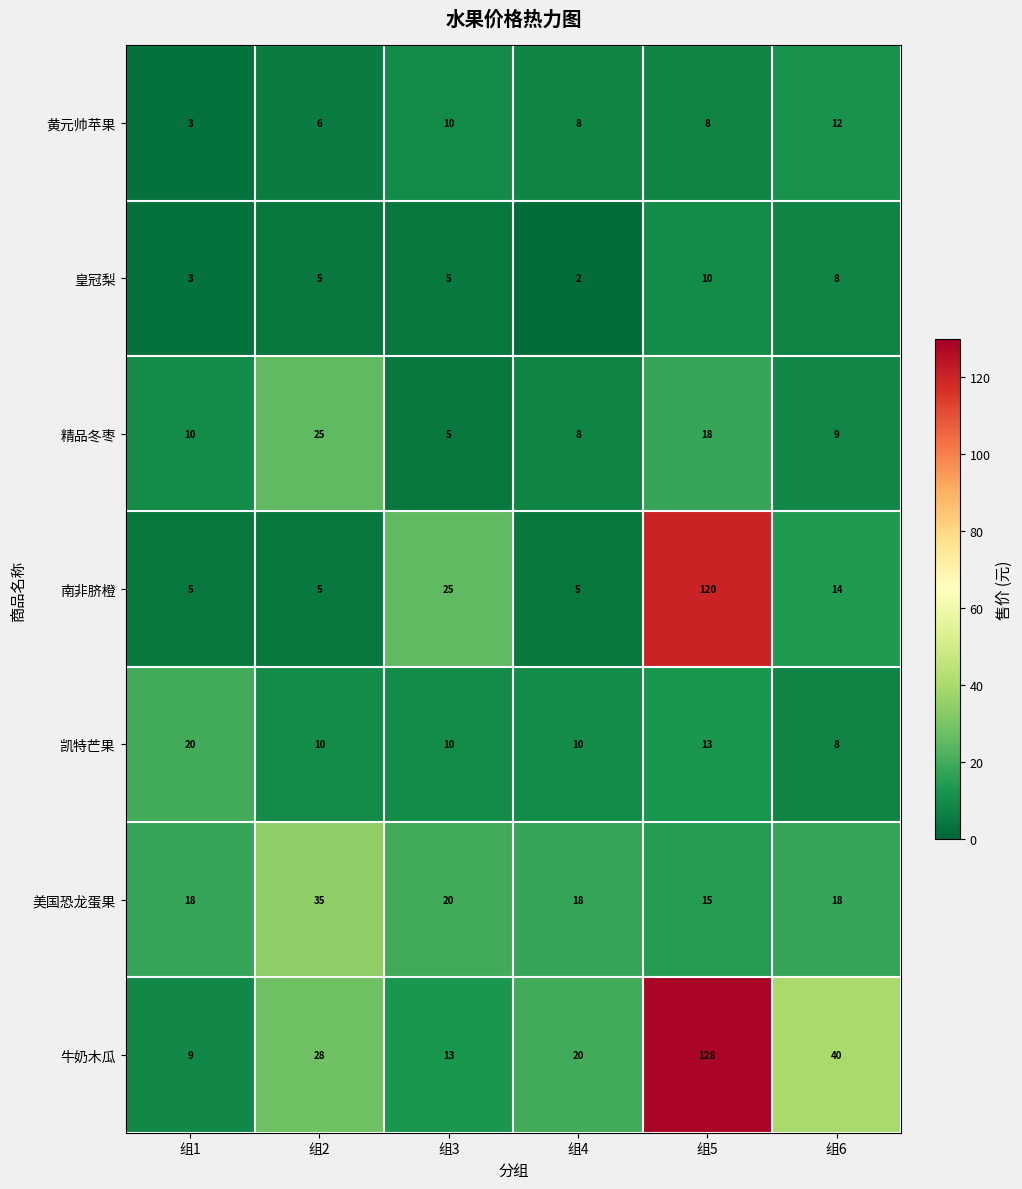

At which category is the sum across all series the highest?

组5